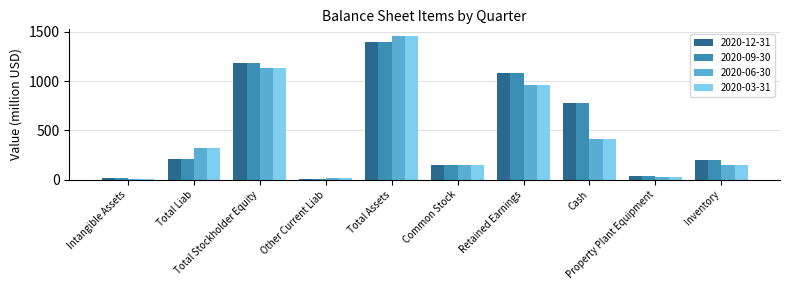

Rank the series at Total Stockholder Equity from lowest to highest value.

2020-06-30, 2020-03-31, 2020-12-31, 2020-09-30